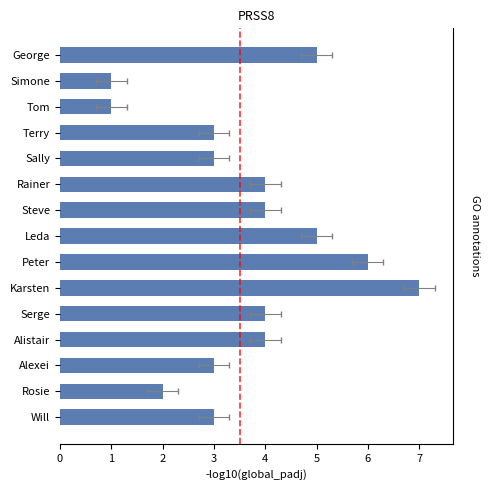

Is it true that the value at Rainer is 3?

False